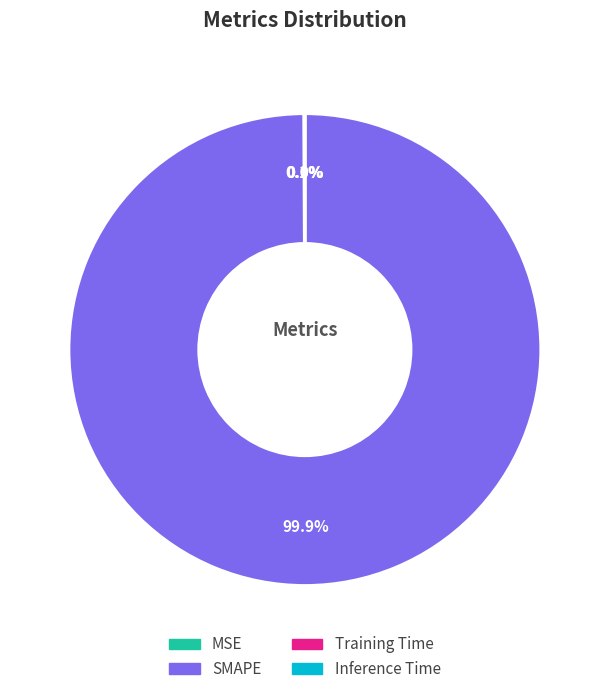

Which slice is the largest?

SMAPE